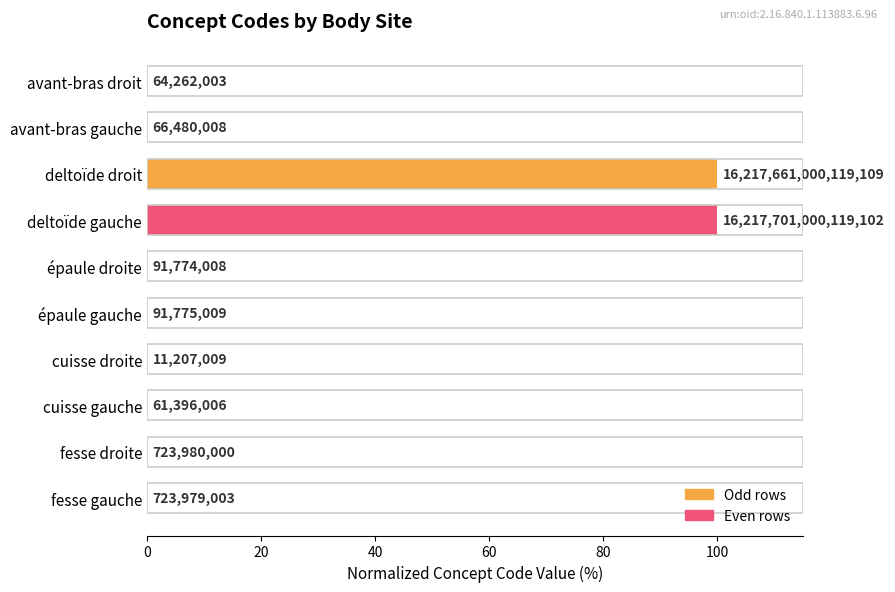

Are the bars horizontal?

Yes